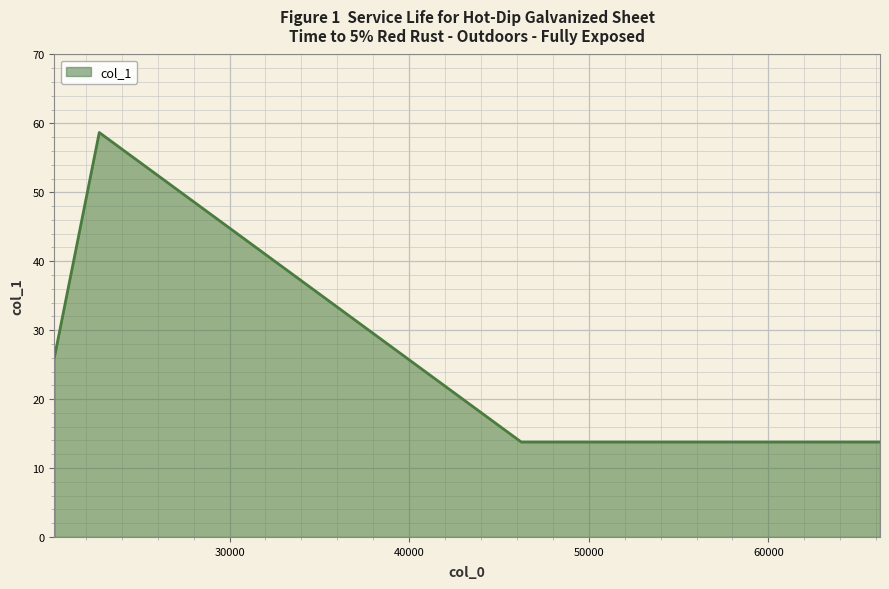

What is the difference between the maximum and minimum values?

44.9